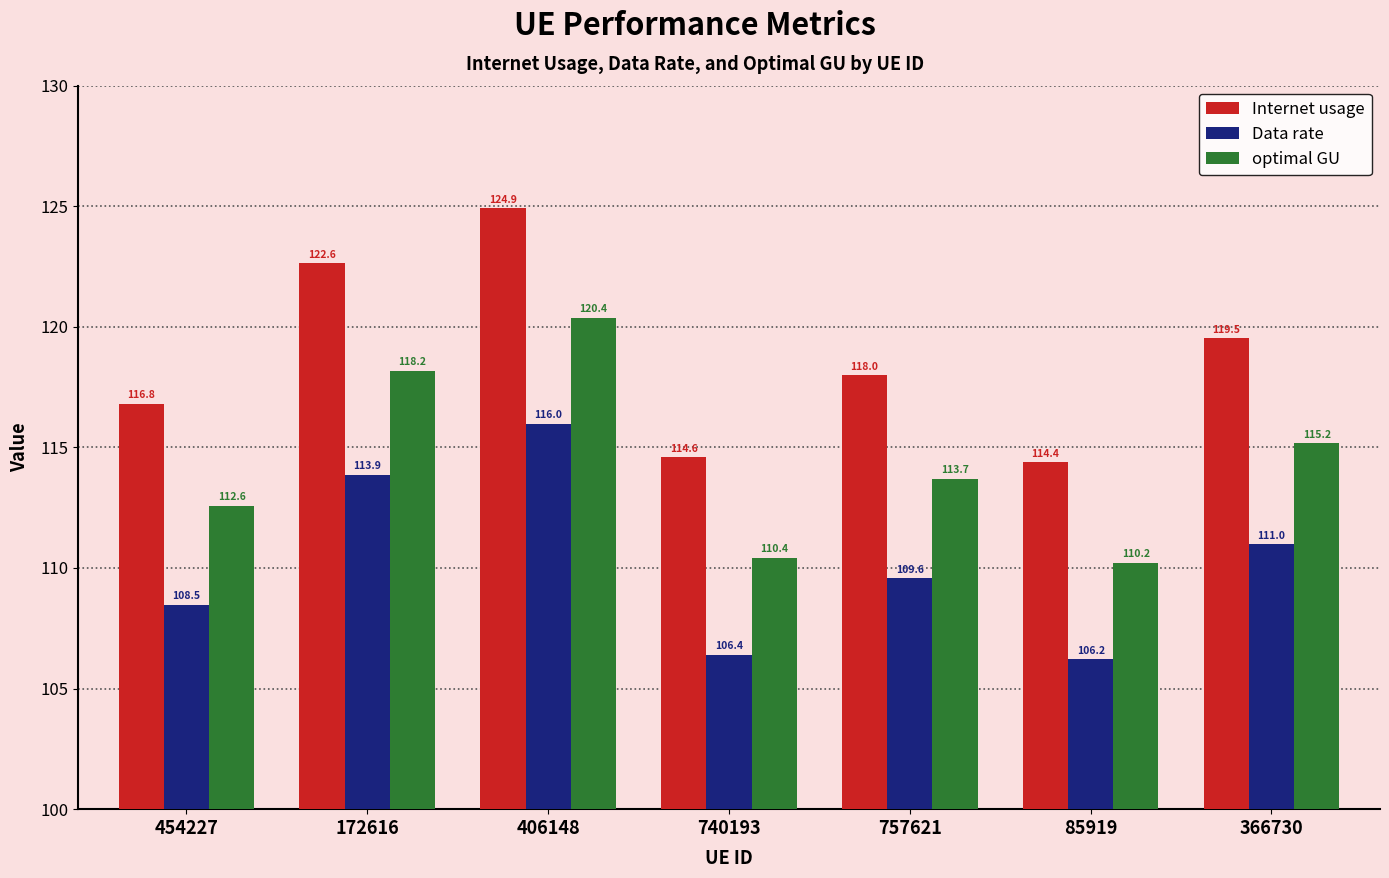

Reading left to right, what are all the values shown in this chart?

Internet usage: 454227=116.8	172616=122.6	406148=124.9	740193=114.6	757621=118.0	85919=114.4	366730=119.5
Data rate: 454227=108.5	172616=113.9	406148=116.0	740193=106.4	757621=109.6	85919=106.2	366730=111.0
optimal GU: 454227=112.6	172616=118.2	406148=120.4	740193=110.4	757621=113.7	85919=110.2	366730=115.2